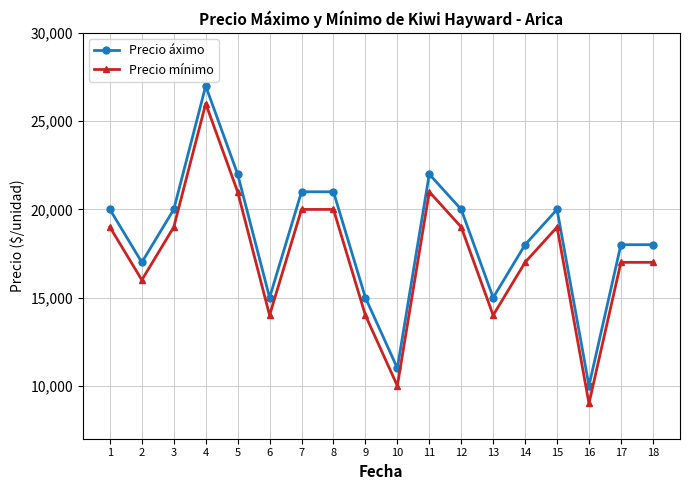

True or false: Precio áximo and Precio mínimo cross at least once.

False